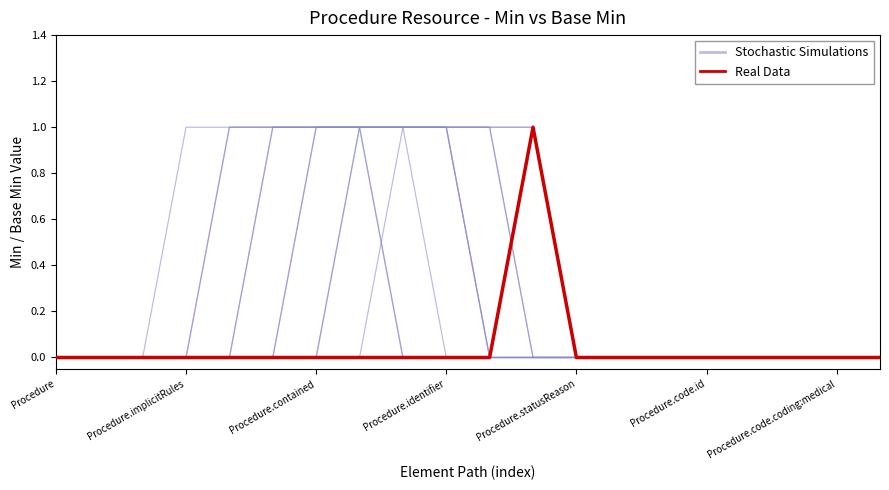

How many interior local peaks does the Real Data series have?

1